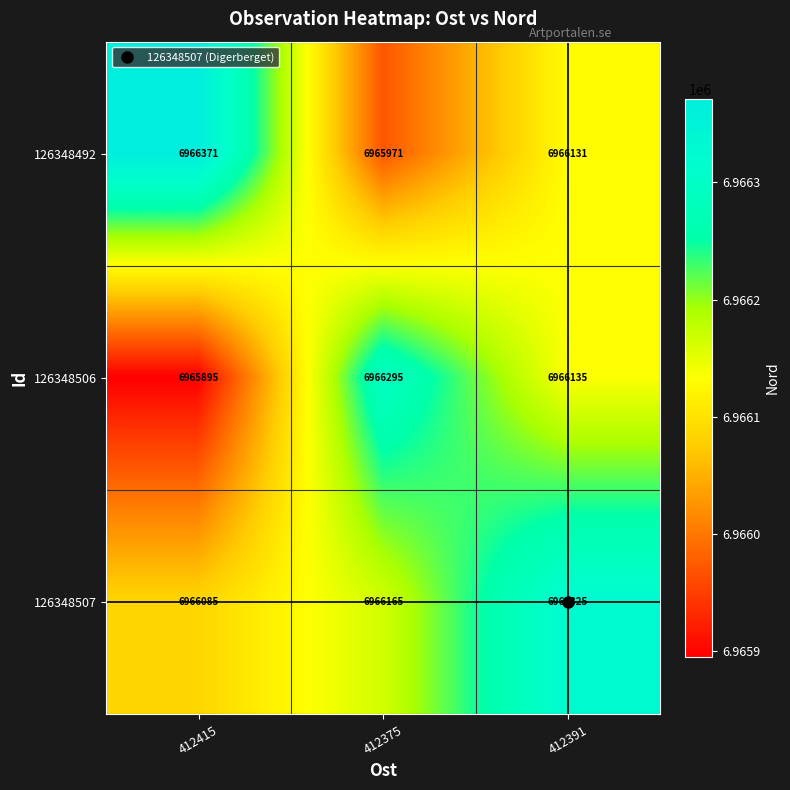

What is the spread (max minus min) of values at 412391?

194